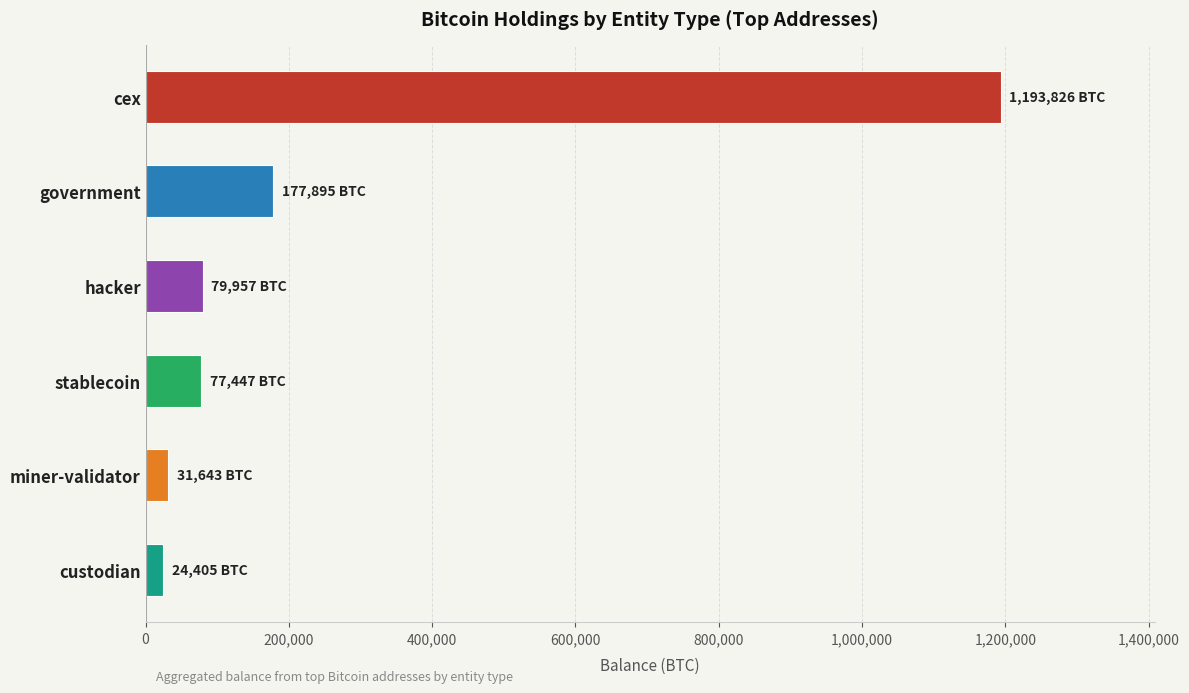

What is the difference between the second highest and minimum values?

153489.7